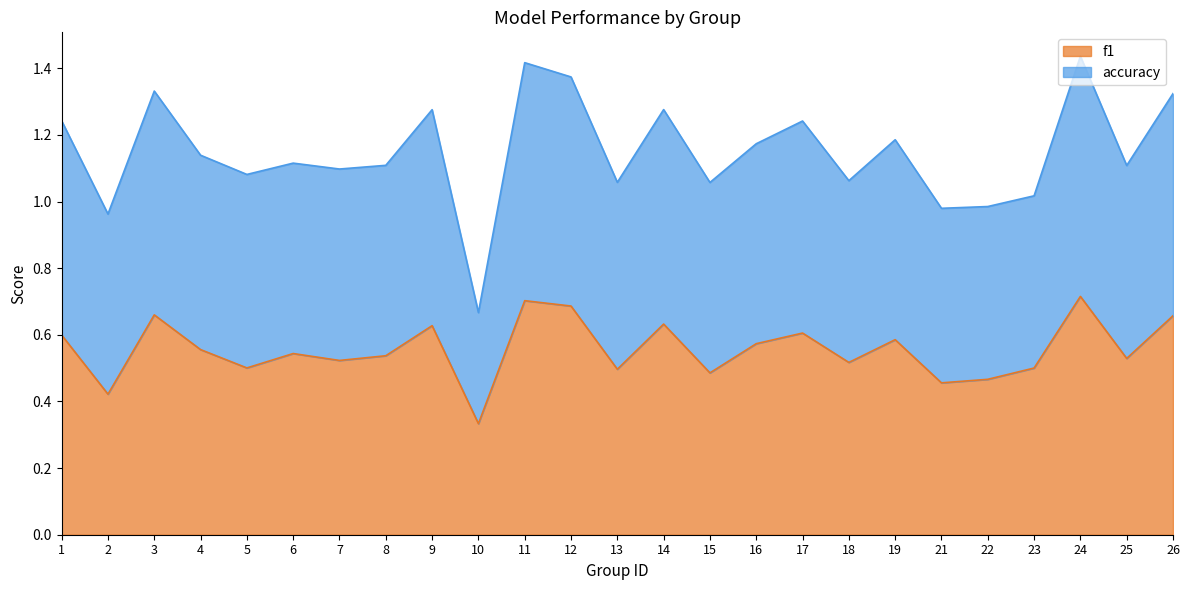

How many lines are shown in the chart?

2